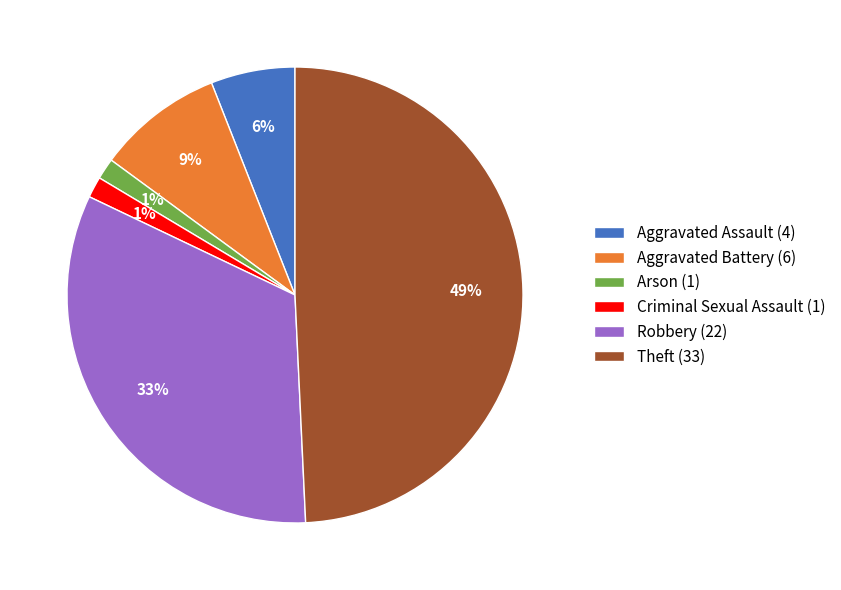

Between Aggravated Assault (4) and Robbery (22), which is larger?

Robbery (22)